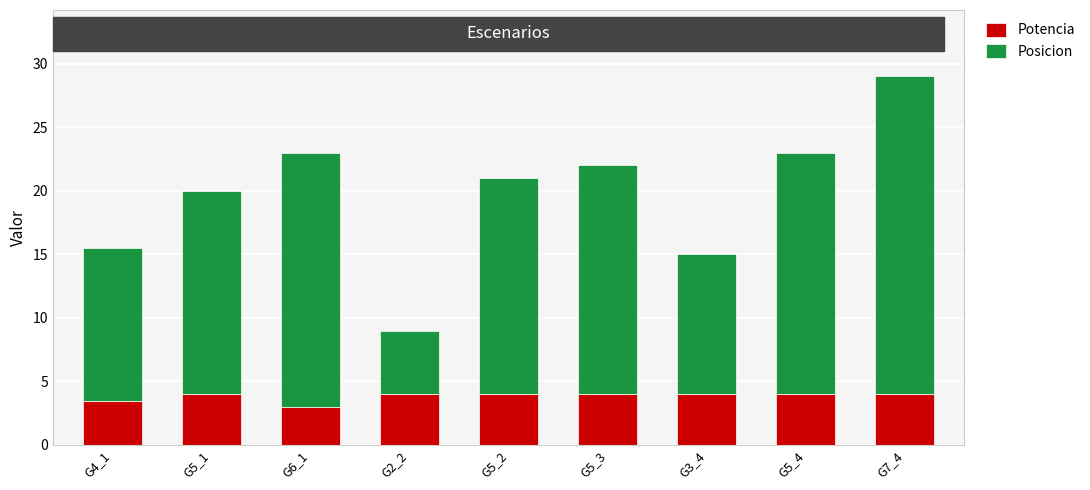

Is it true that Potencia equals 1.8 at G2_2?

False